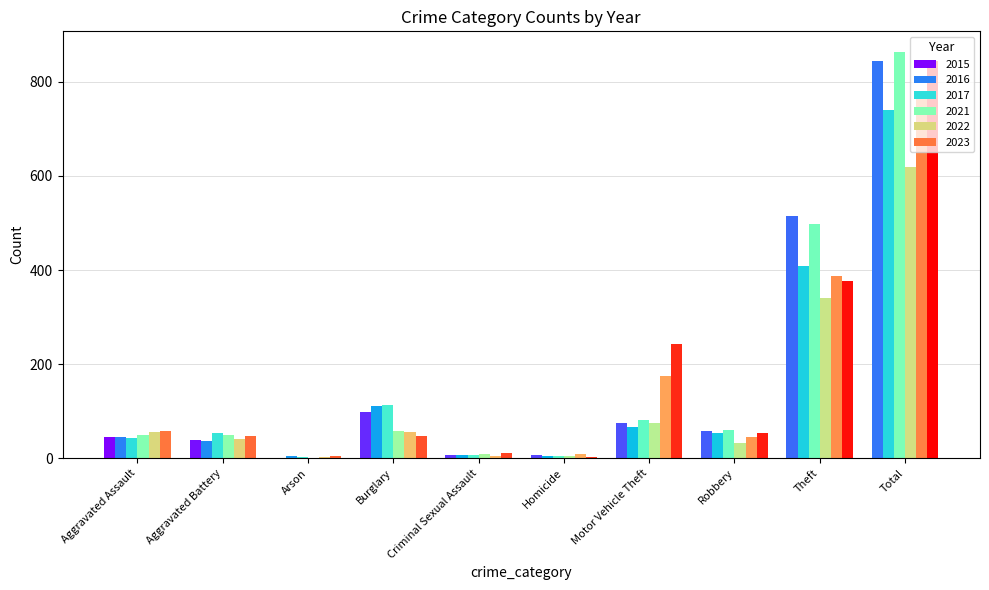

What is the maximum value for 2016?

741